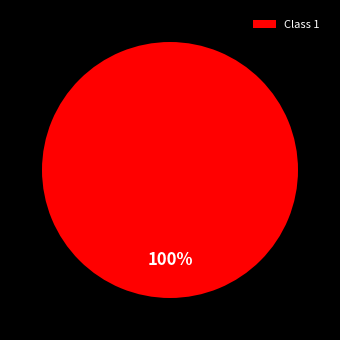

True or false: Class 1 accounts for 100% of the total.

True